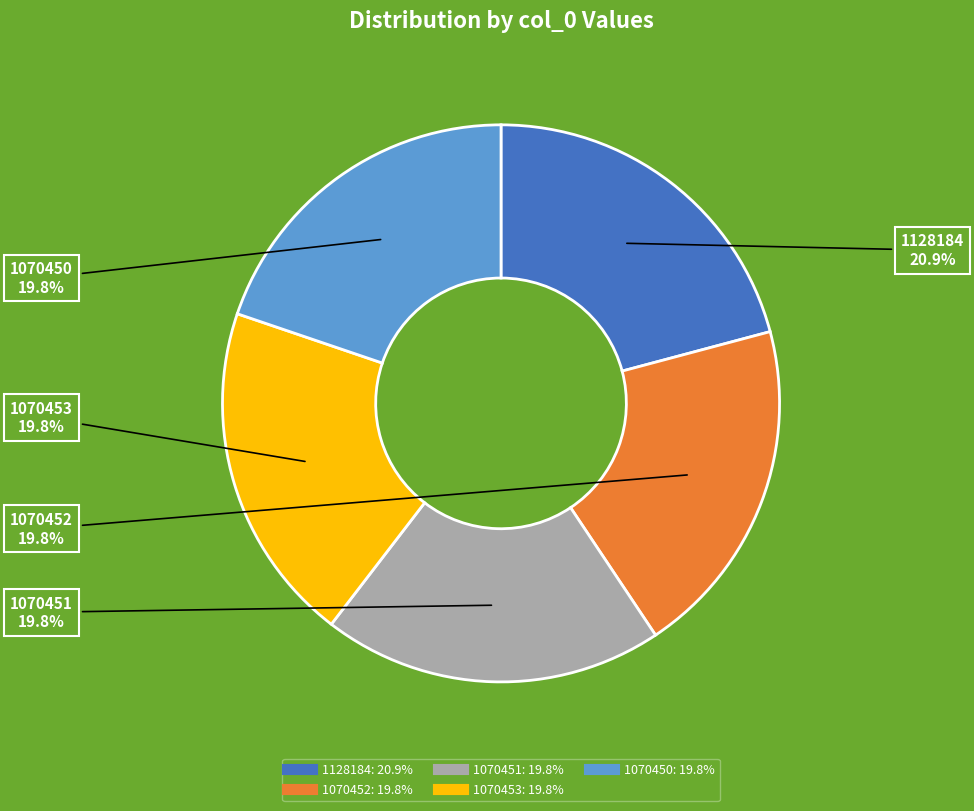

To the nearest percent, what is the average slice percentage?

20%